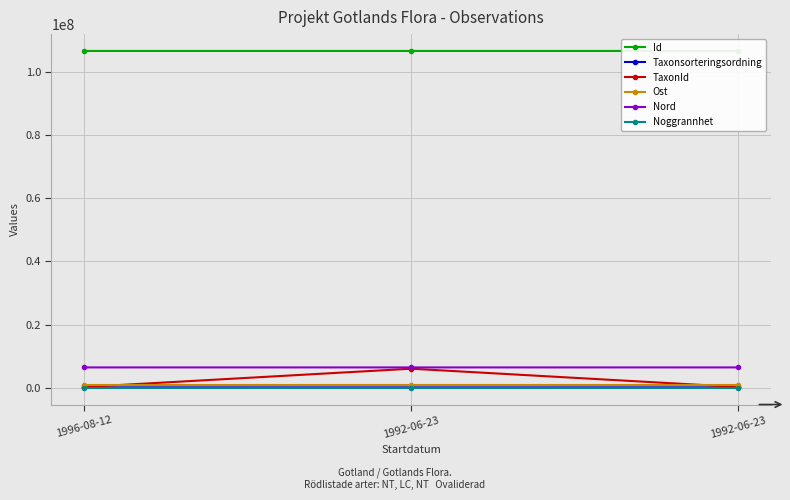

What is the average value of the TaxonId series?

2150309.3